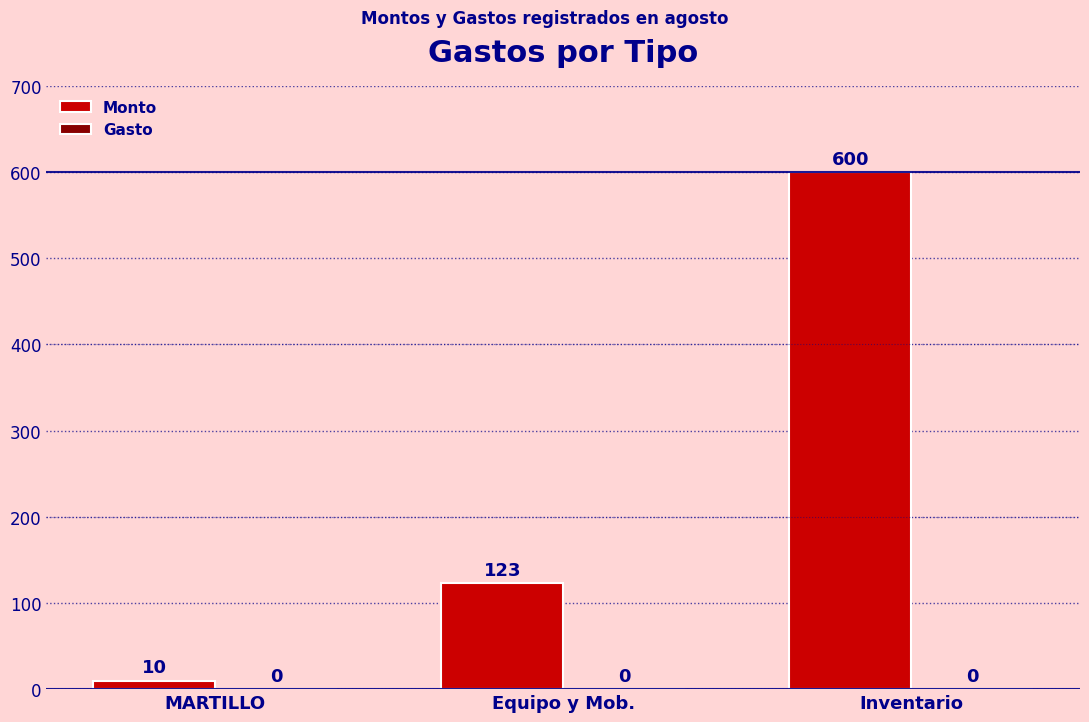

What value does the data have at Equipo y Mob., to the nearest 50?

100